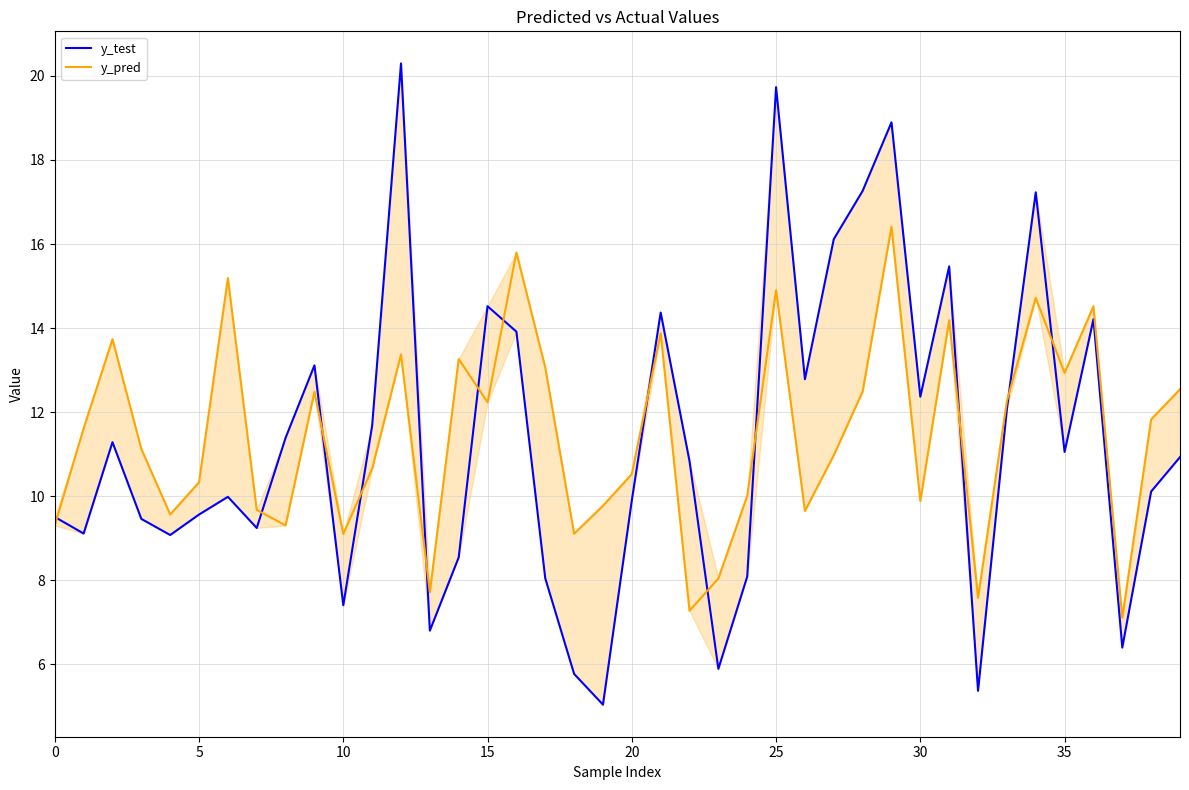

True or false: y_test has a value of 8.2 at 32.

False